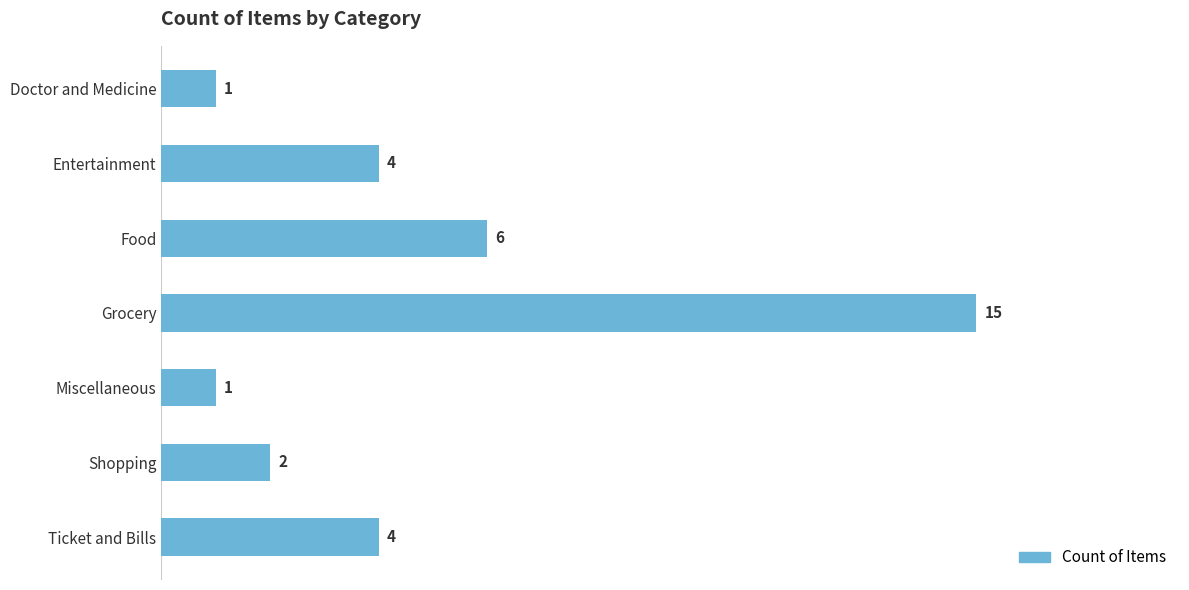

What value does the data have at Food?

6